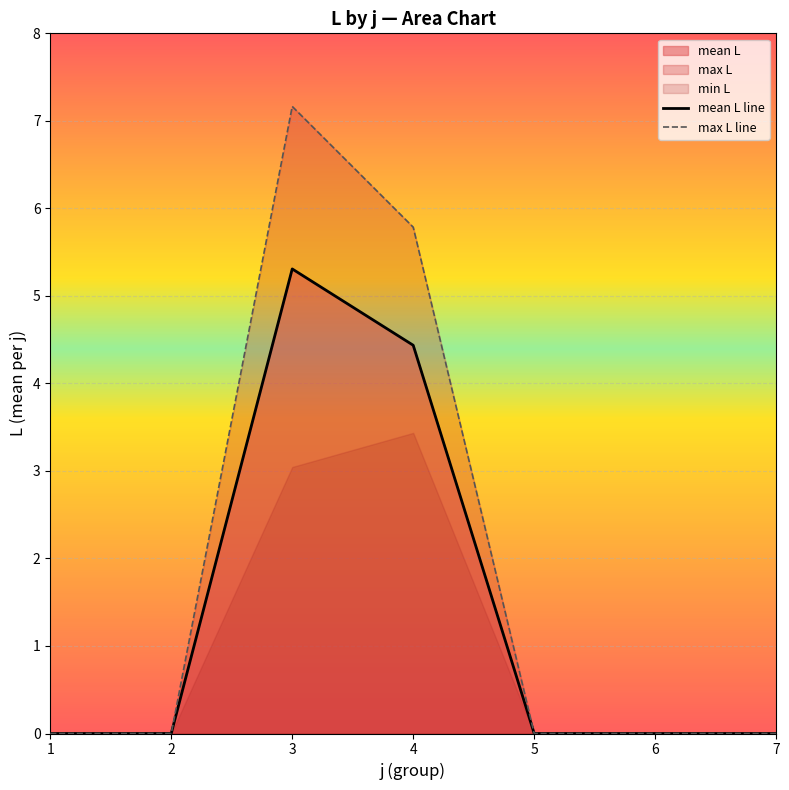

At how many categories does at least one series exceed 3?

2